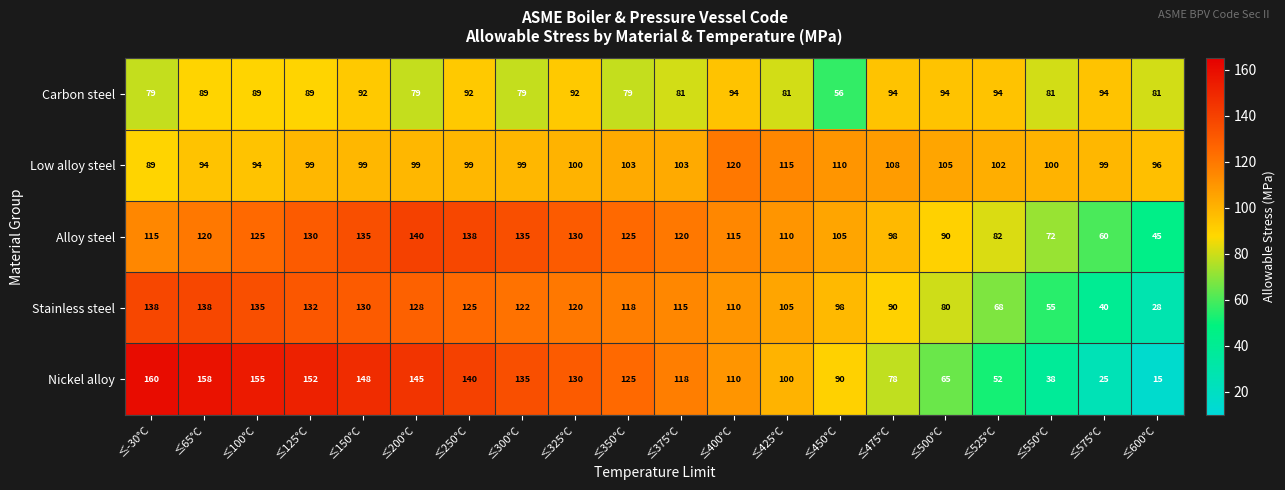

Is the value of Nickel alloy at ≤350°C greater than the value of Stainless steel at ≤525°C?

Yes